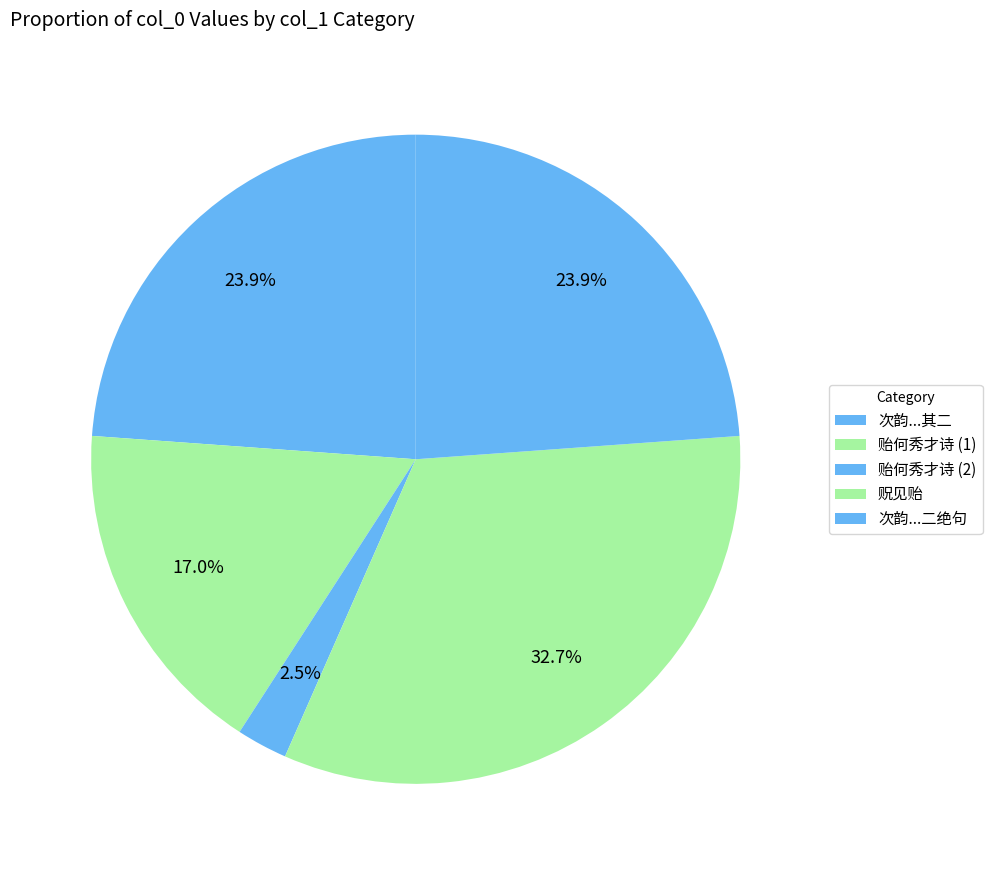

How many slices are in this pie chart?

5